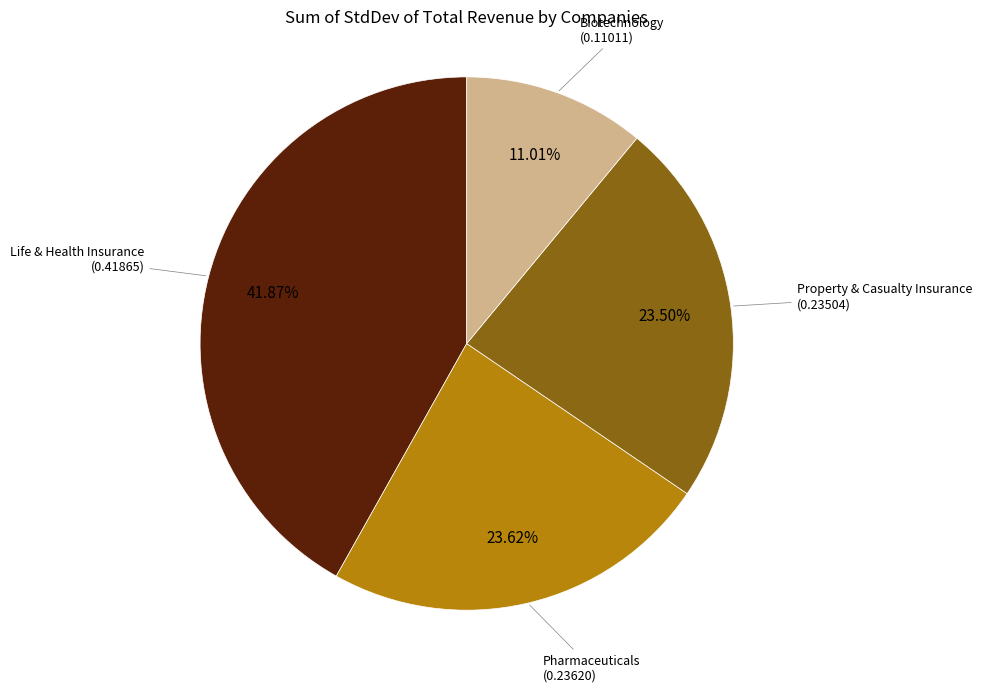

Is there any slice that represents more than half of the pie?

No